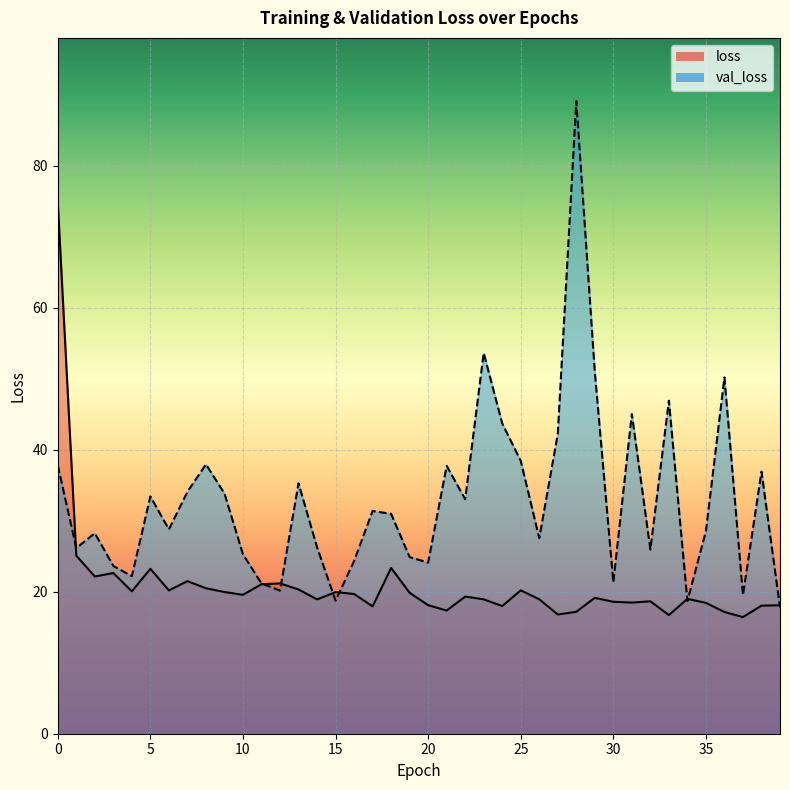

The value of loss at 24 is 11.6. True or false?

False